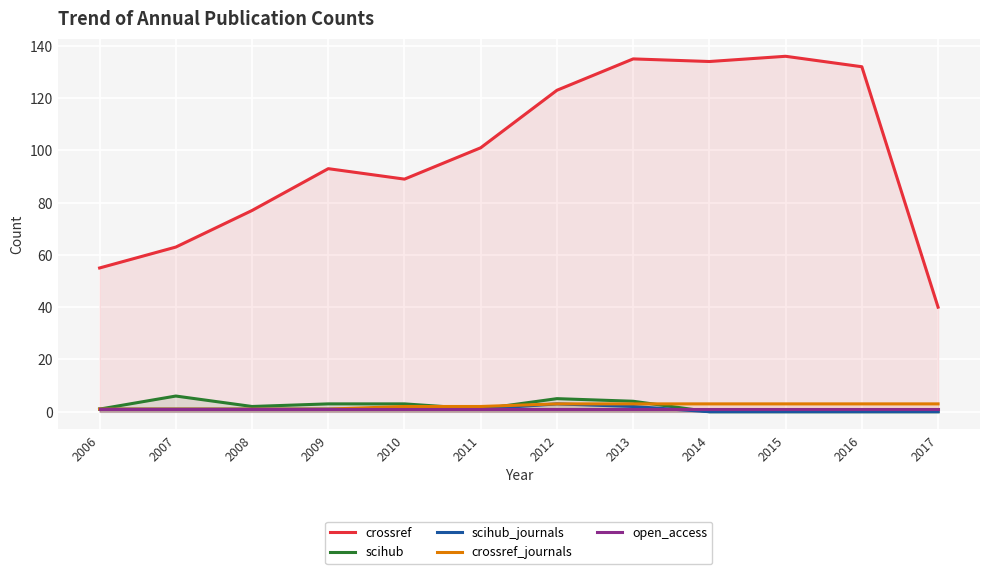

At 2012, list the series in order from smallest to largest.

open_access, scihub_journals, crossref_journals, scihub, crossref